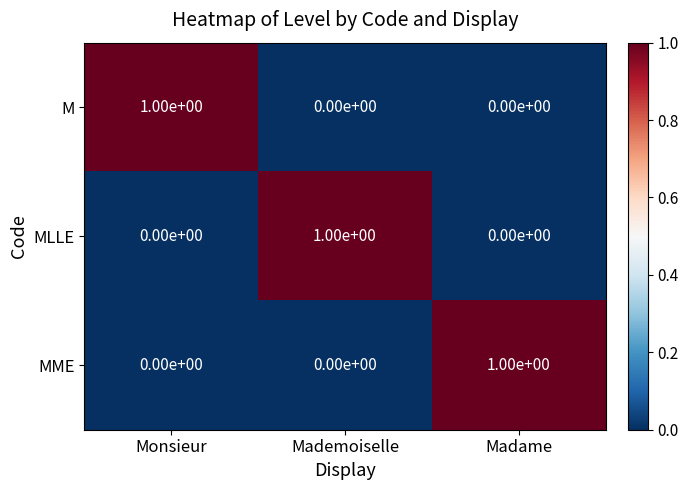

Reading left to right, what are all the values shown in this chart?

M: Monsieur=1	Mademoiselle=0	Madame=0
MLLE: Monsieur=0	Mademoiselle=1	Madame=0
MME: Monsieur=0	Mademoiselle=0	Madame=1